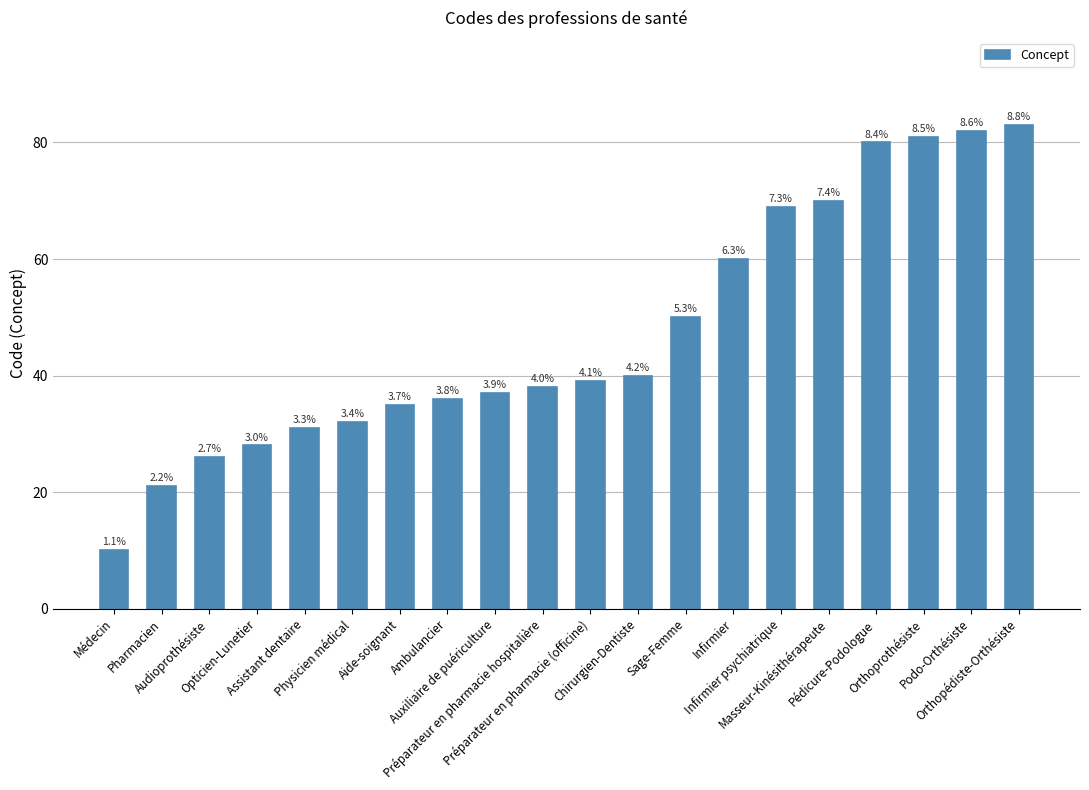

Does the chart contain any negative values?

No